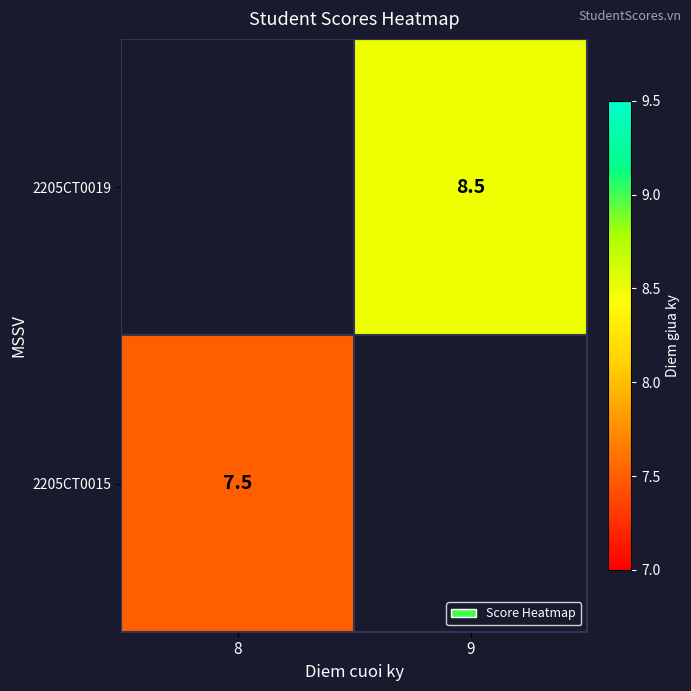

Is the value of 2205CT0019 at 9 greater than the value of 2205CT0015 at 8?

Yes